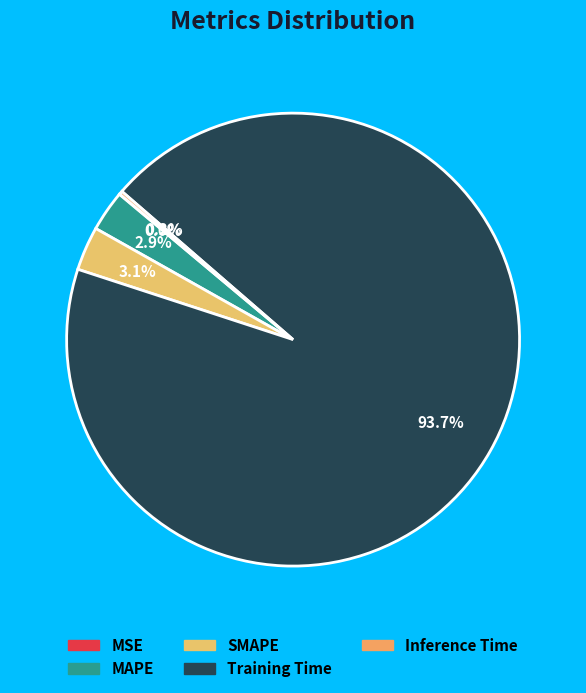

True or false: MSE accounts for 14% of the total.

False